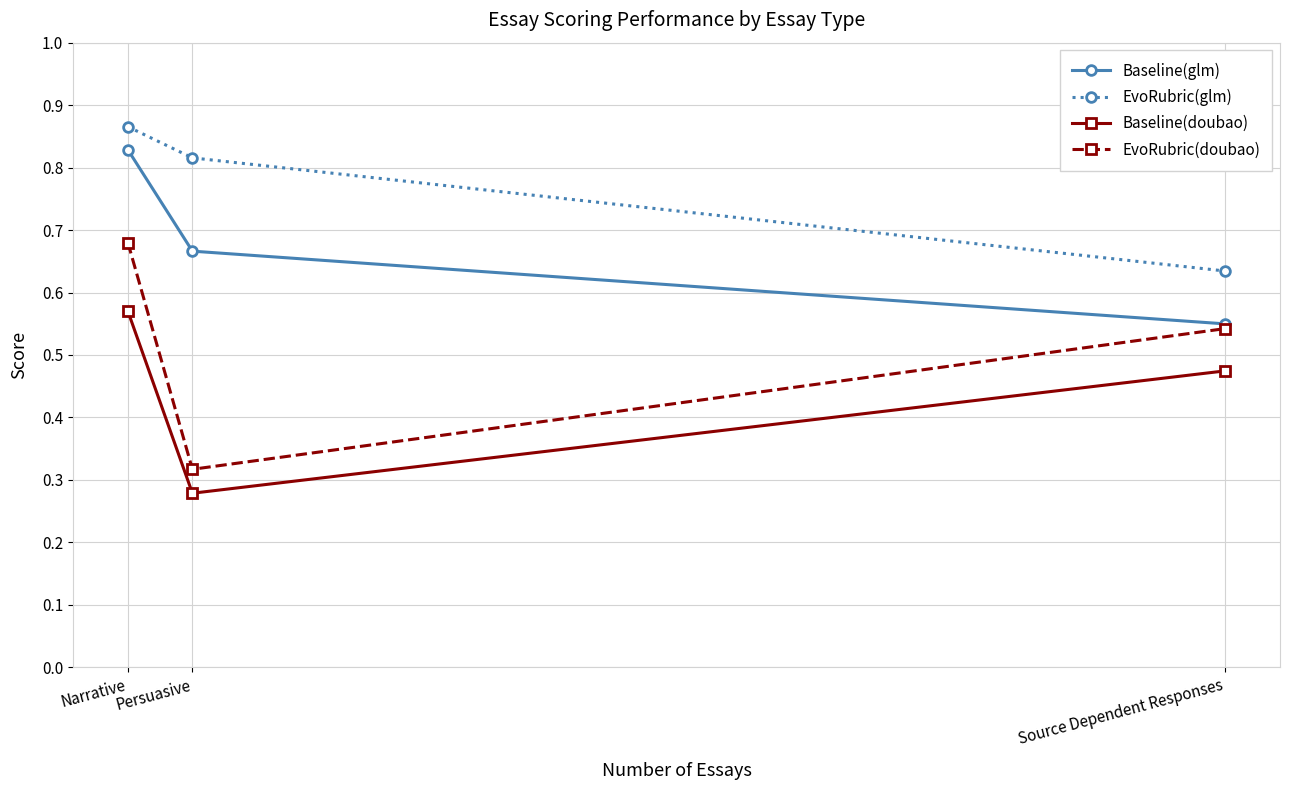

Rank the series by their maximum value, from lowest to highest.

Baseline(doubao), EvoRubric(doubao), Baseline(glm), EvoRubric(glm)